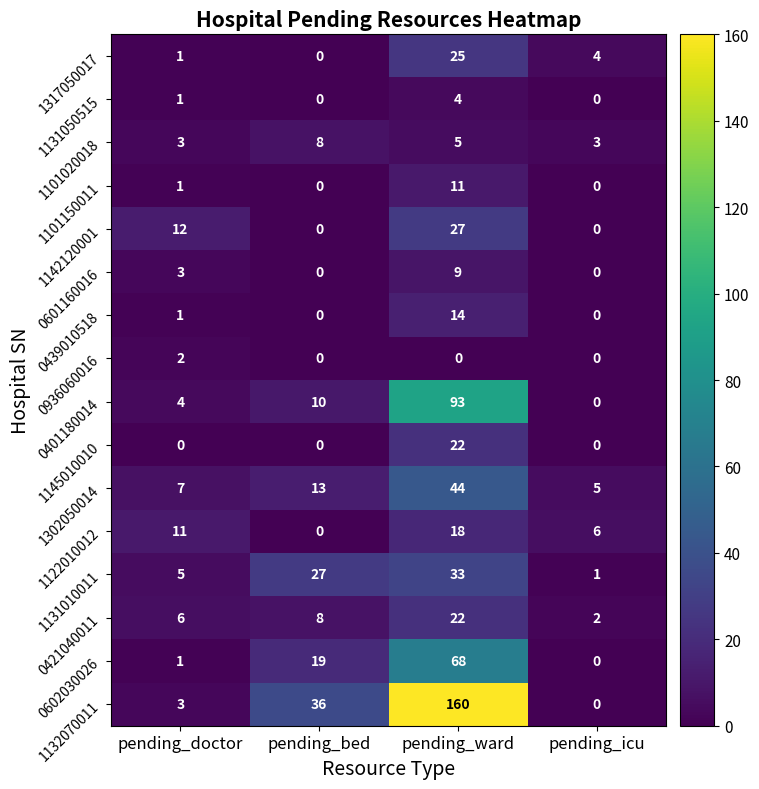

Rank the categories by 0421040011 value from highest to lowest.

pending_ward, pending_bed, pending_doctor, pending_icu